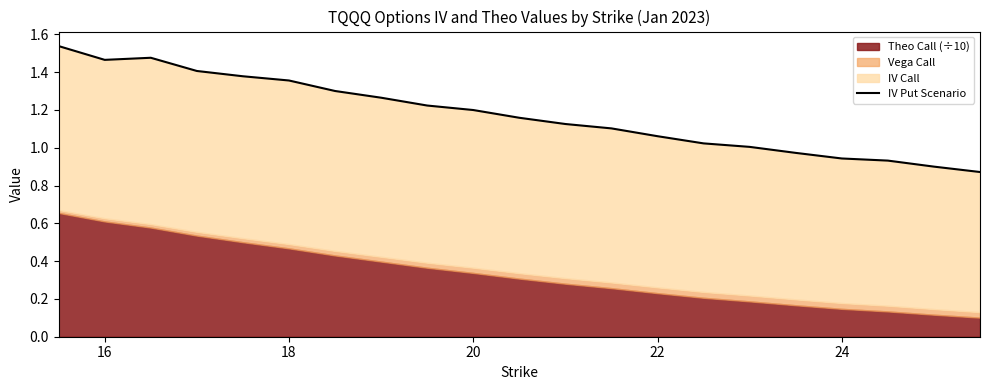

How many data points are less than 1?

5